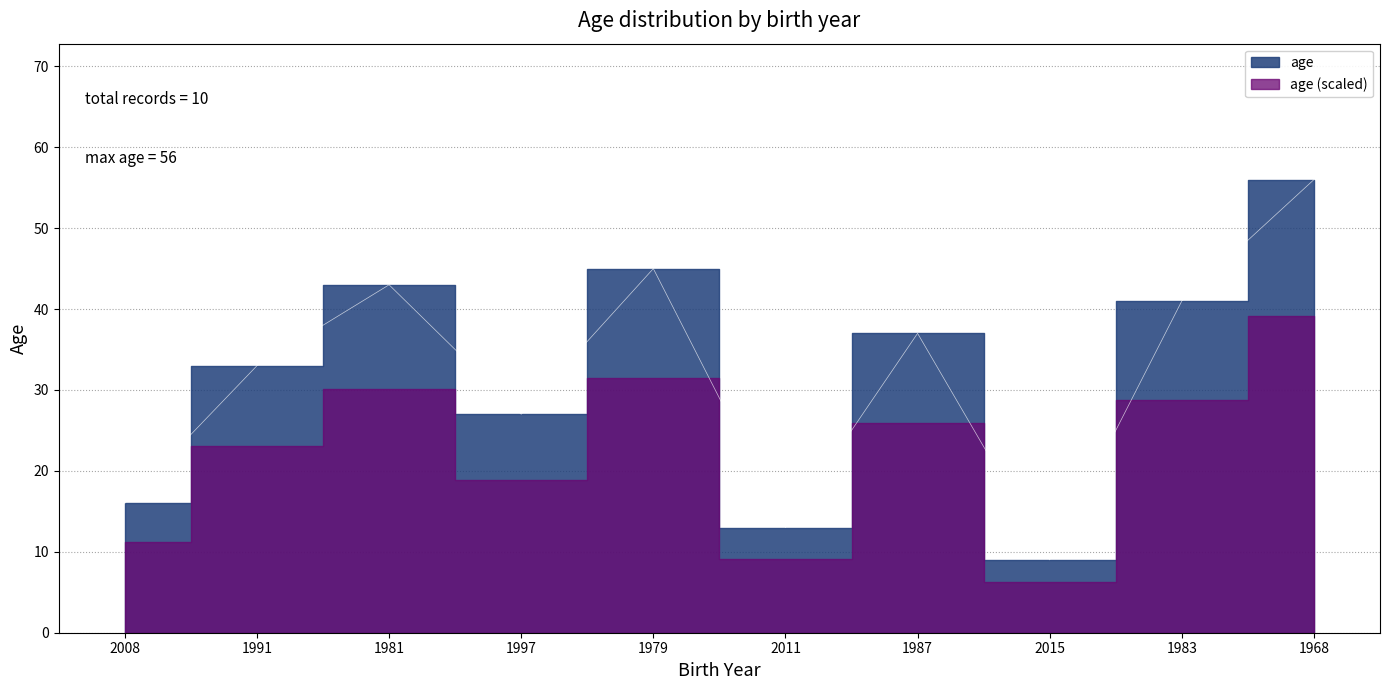

What is the difference between the maximum and minimum values?

47